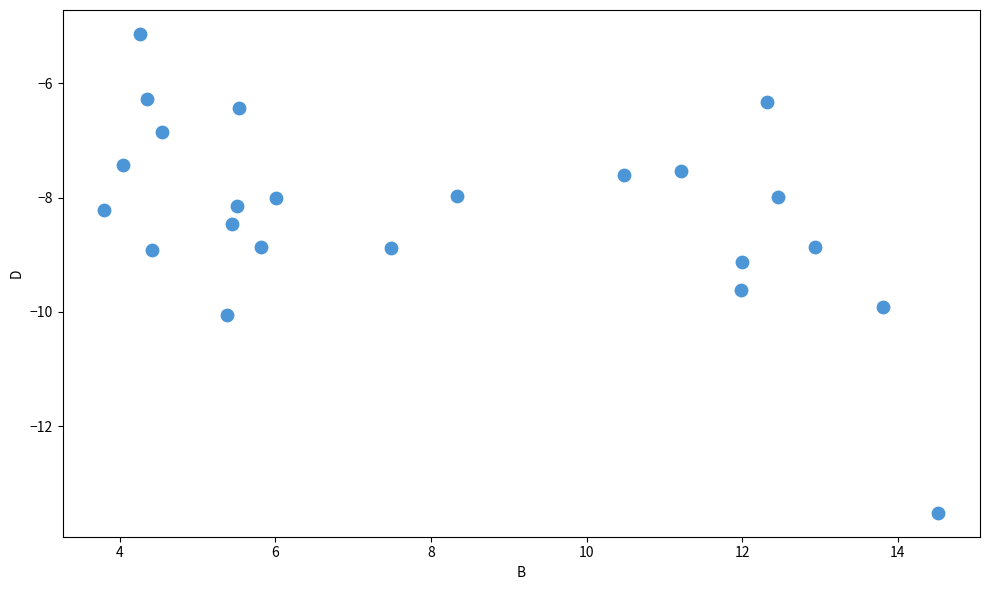

What is the range of Y values (max minus min)?

8.4